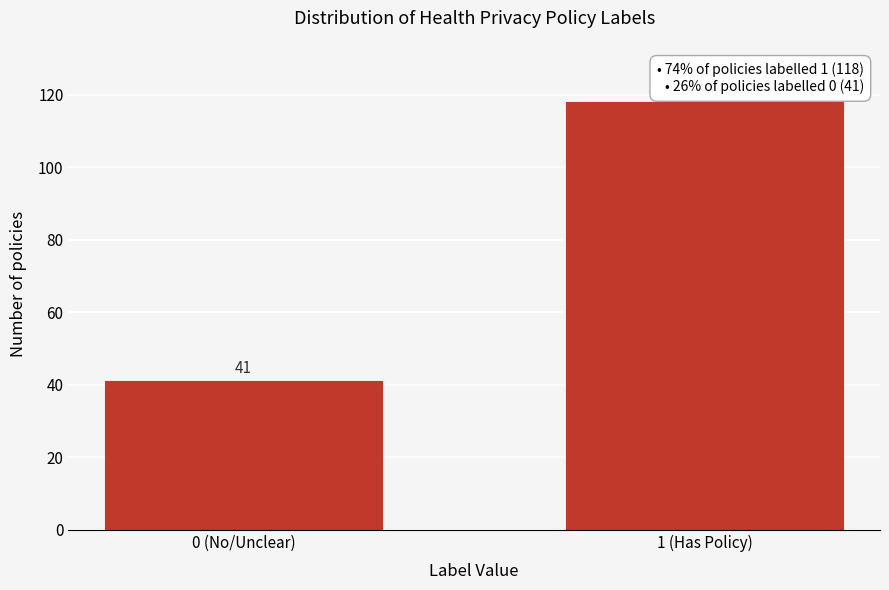

Reading left to right, extract all data points from this chart.

41	118